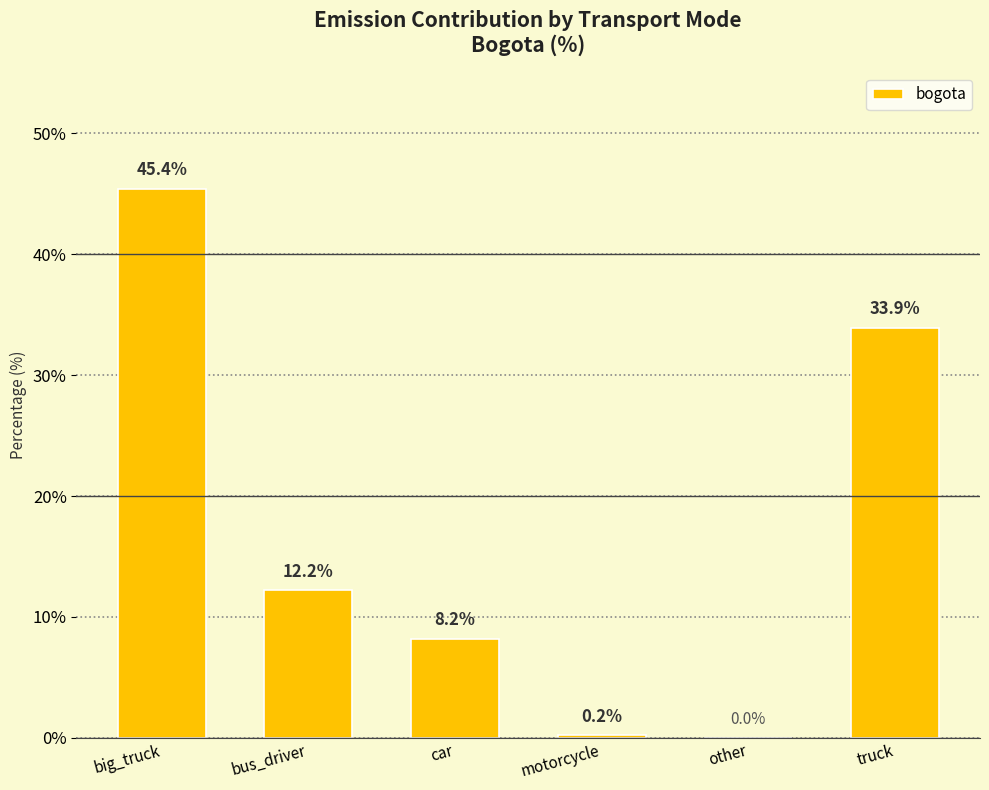

True or false: the data shows 15.2 at big_truck.

False